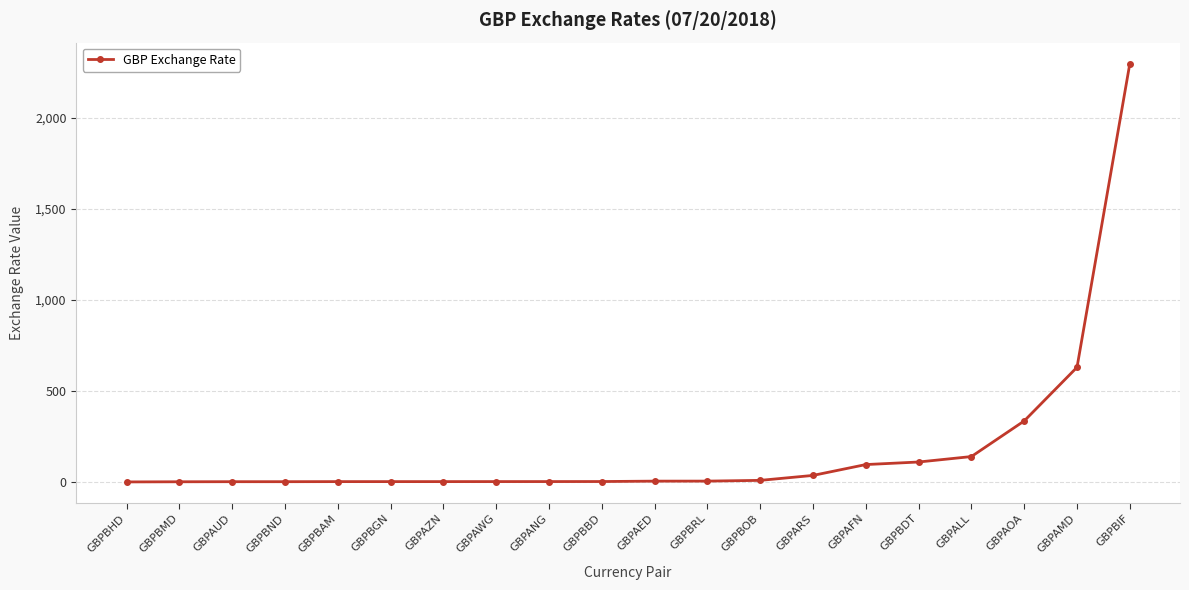

What is the difference between the maximum and minimum values?

2297.3